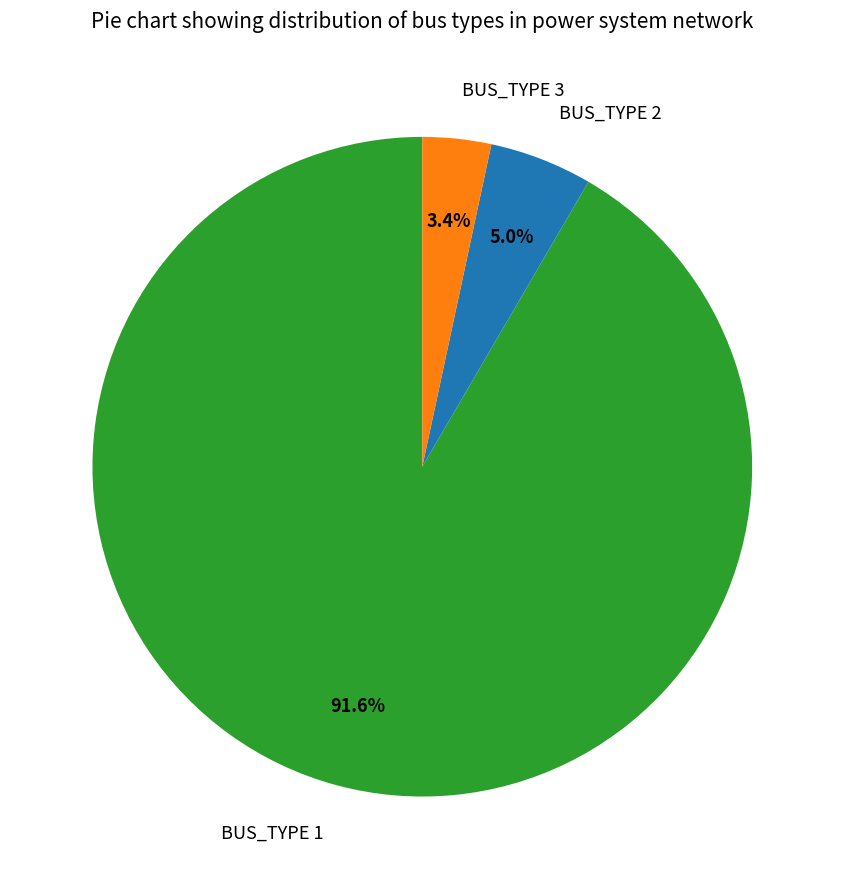

Does any single category account for the majority?

Yes